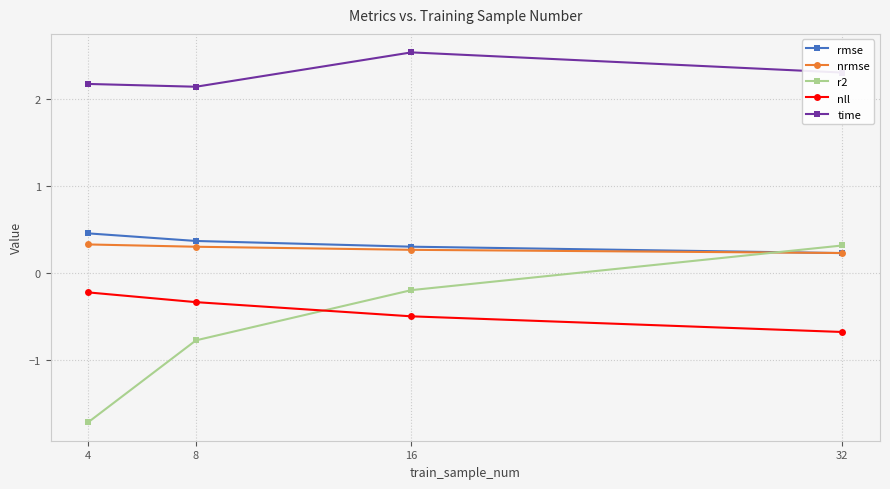

What is the average value of the nll series?

-0.4